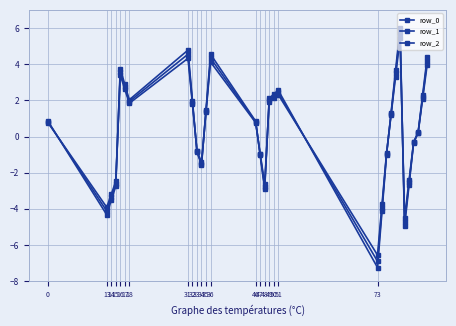

How many negative values does the row_2 series have?

13